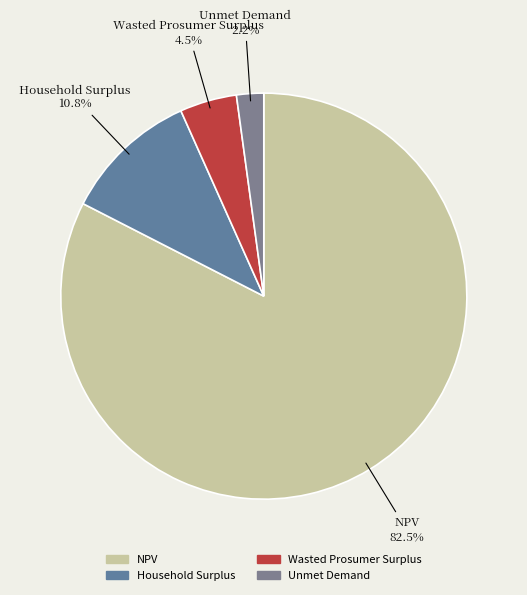

How many slices are in this pie chart?

4